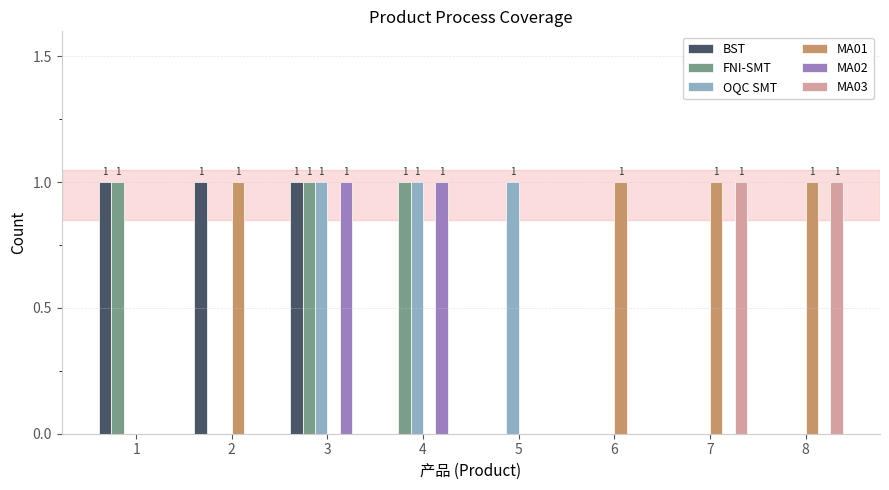

What is the sum of all OQC SMT values?

3